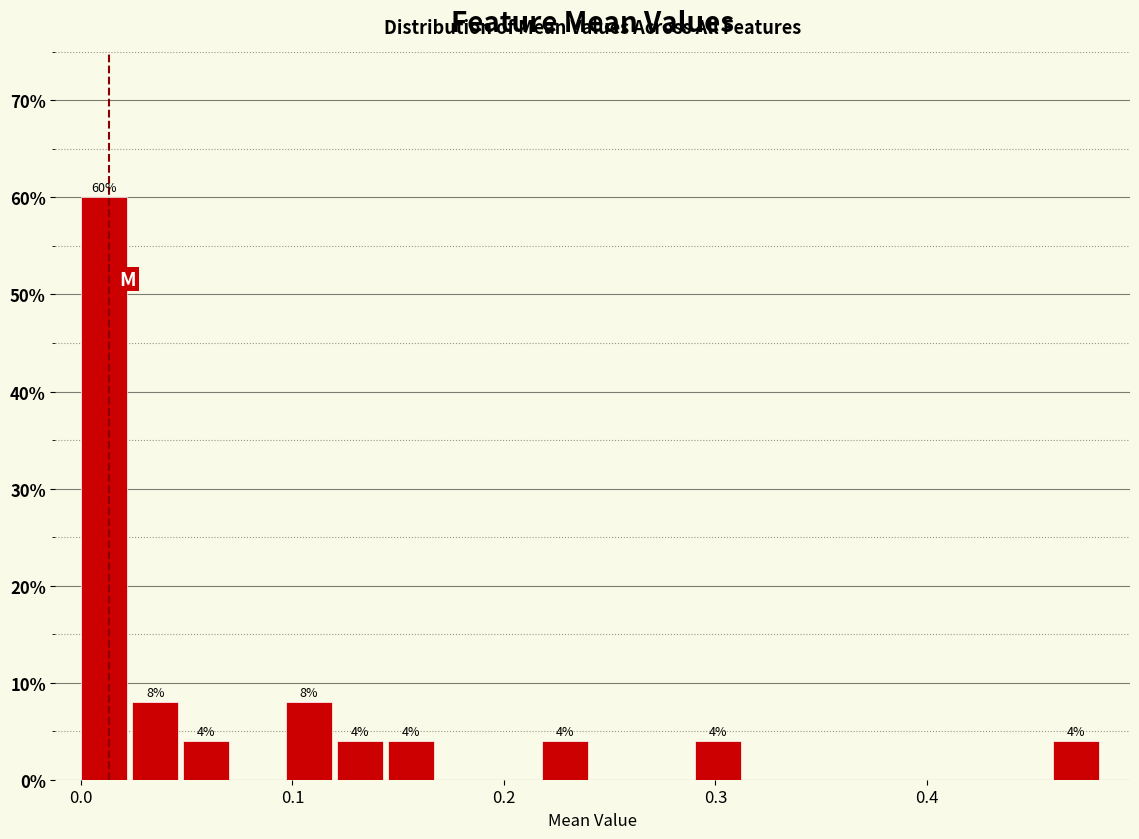

Around what value on the x-axis is the tallest bar? Give the approximate position of its centre, as read against the axis.

0.01